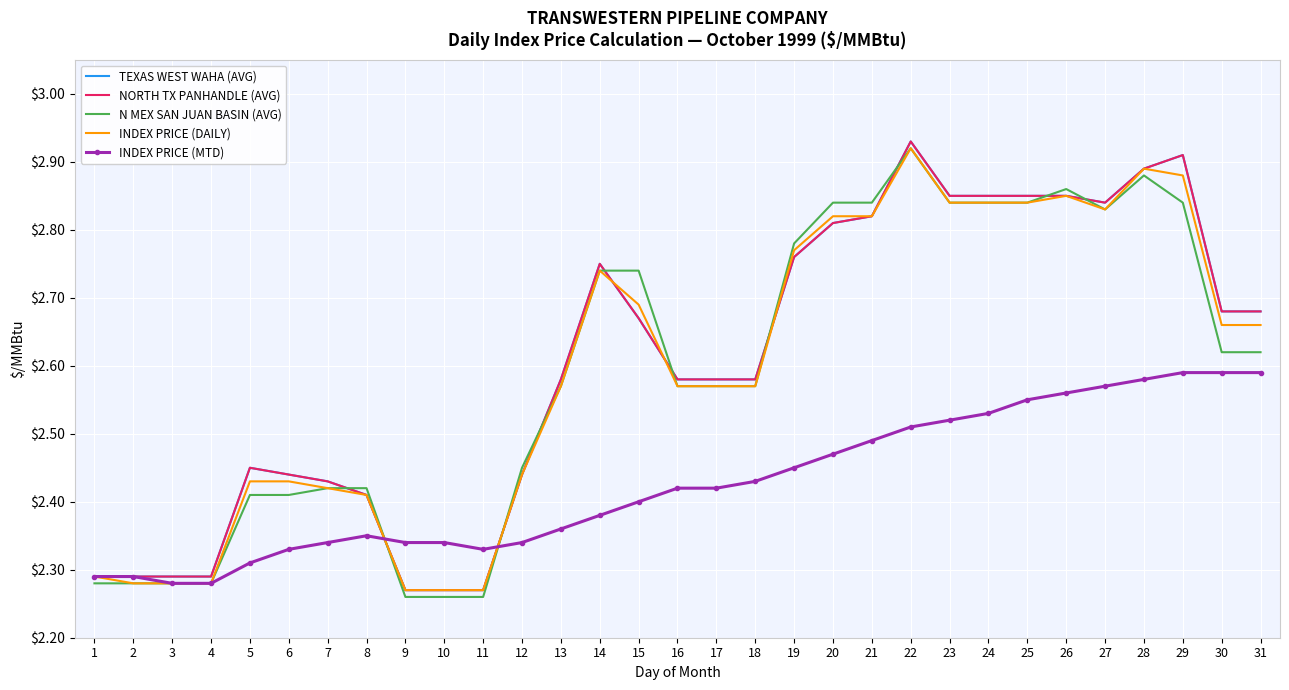

Read the INDEX PRICE (DAILY) value at 1.

2.3